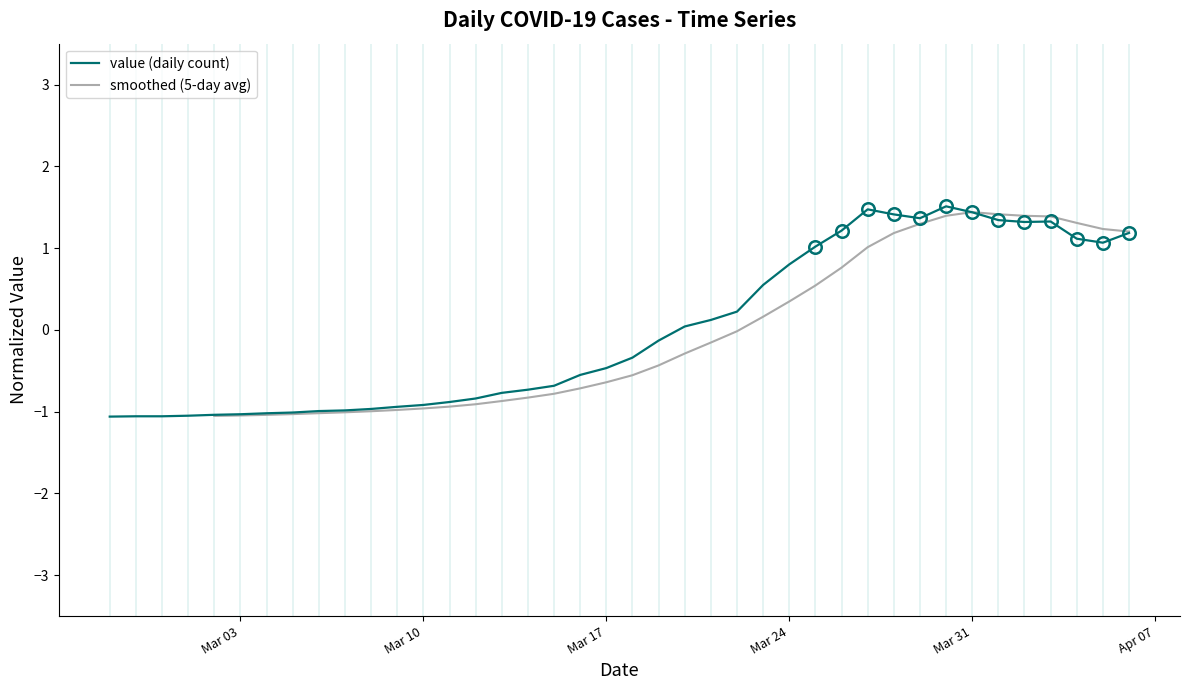

How many interior local peaks (higher than both neighbors) does the data have?

3